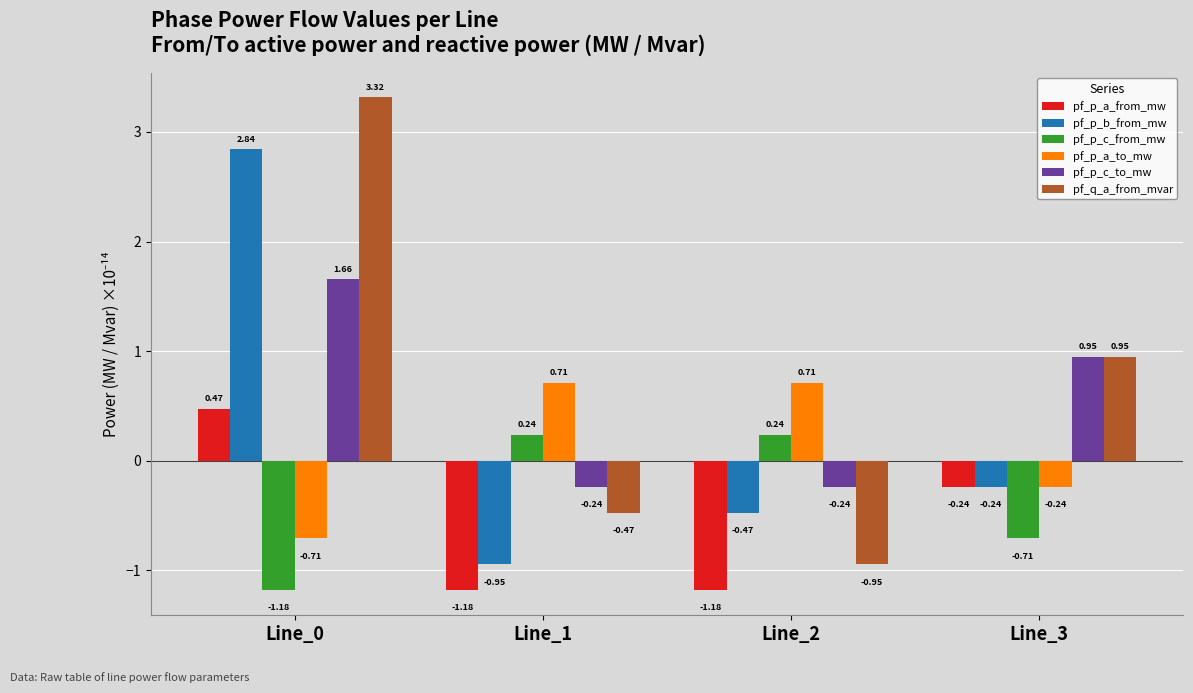

What is the difference between the pf_p_c_to_mw values at Line_3 and Line_2?

1.2